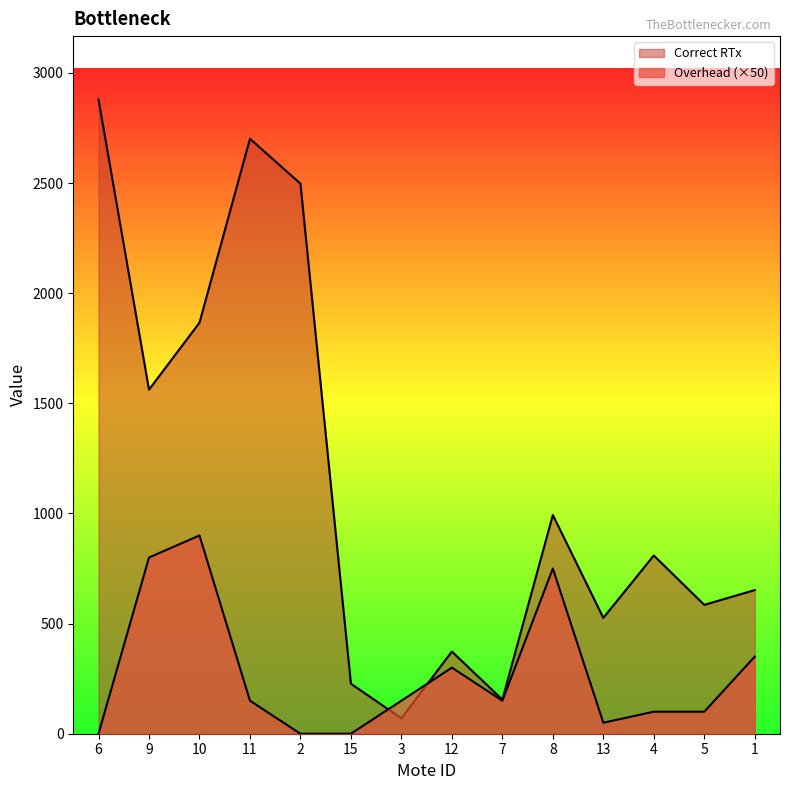

At which category does Overhead reach its first local valley?

7